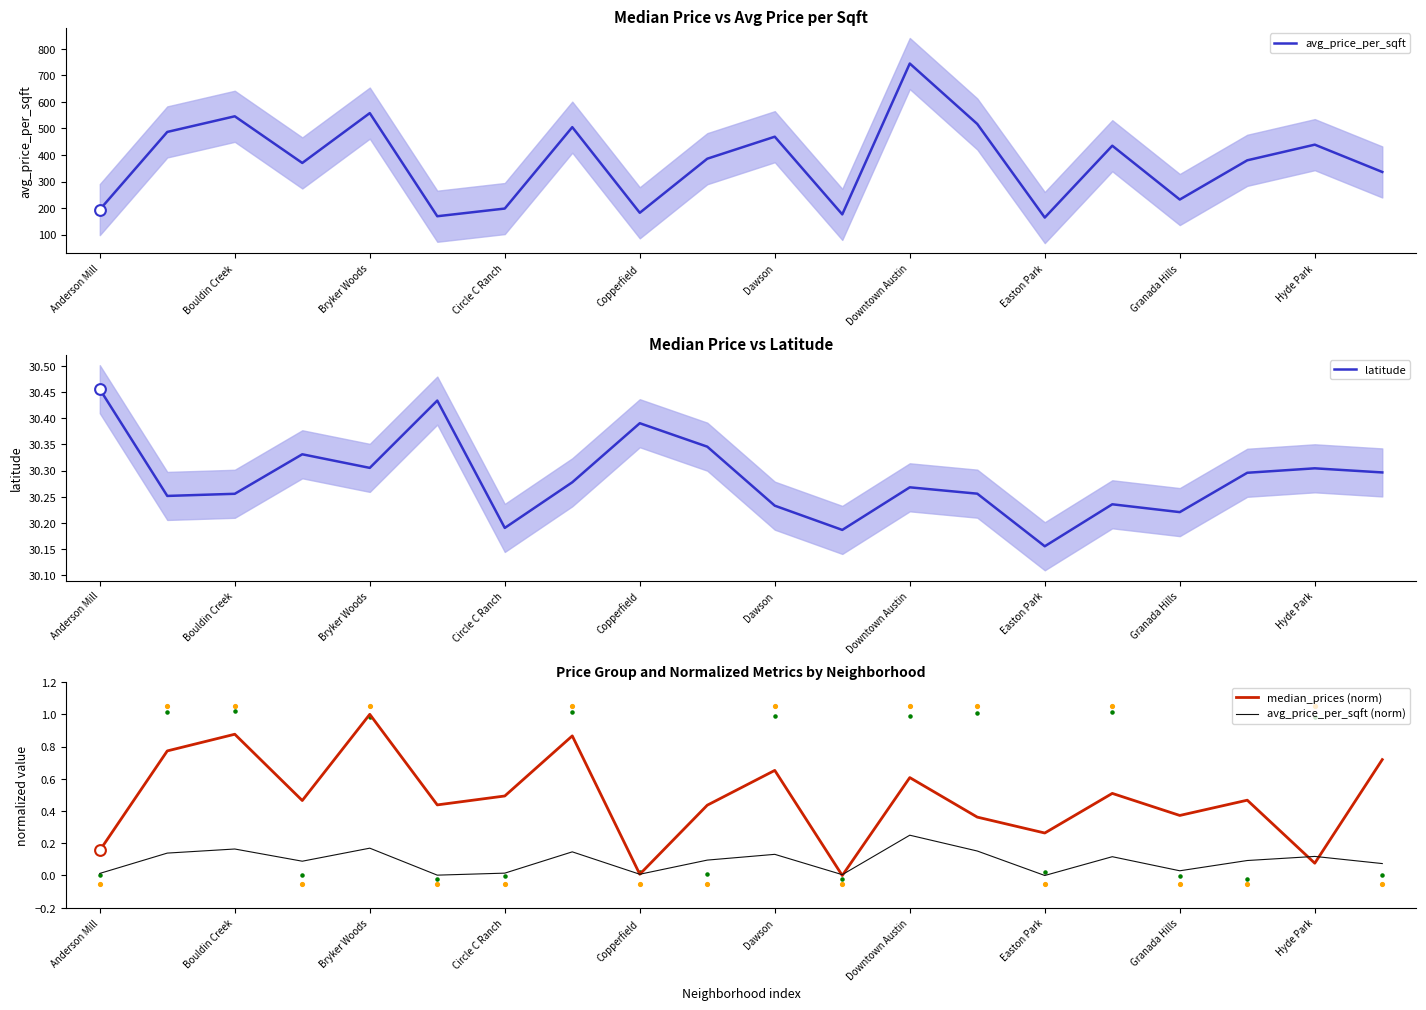

What is the maximum value for avg_price_per_sqft?

745